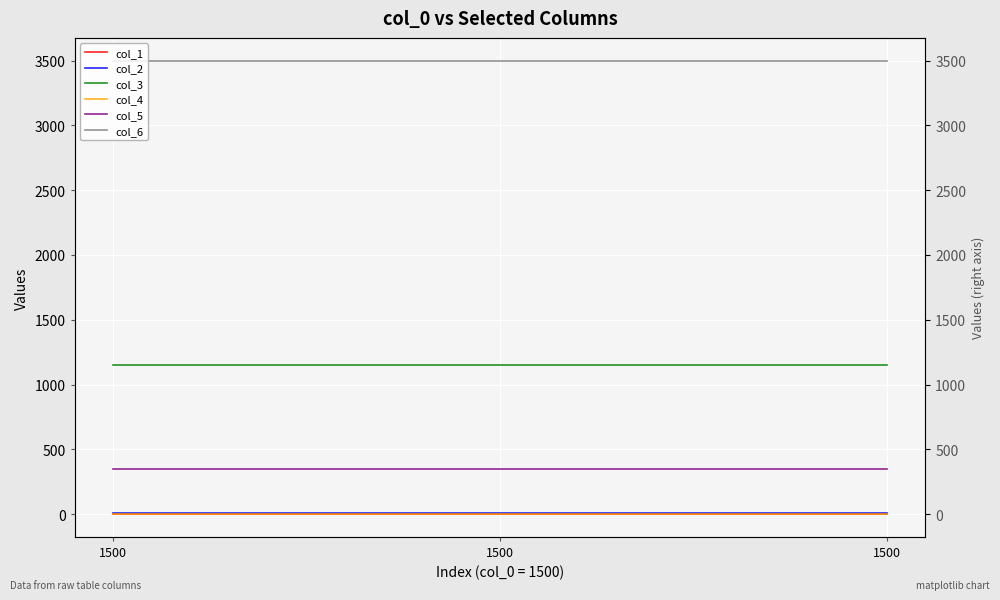

What is the value of the col_6 point at the 1st from the left?

3500